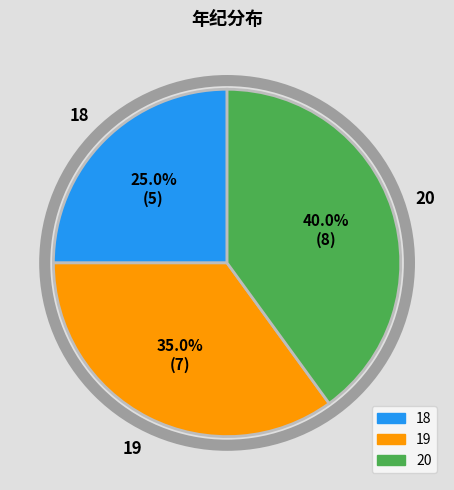

Approximately how many times larger is the value at 20 compared to 18?

1.6